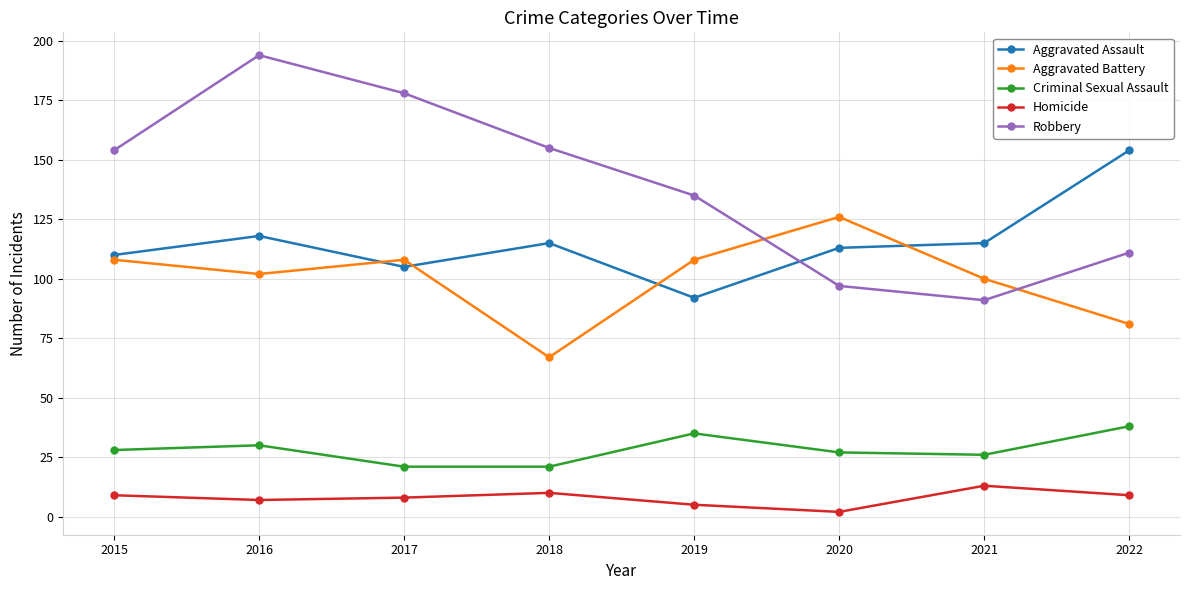

At which category is the sum across all series the highest?

2016